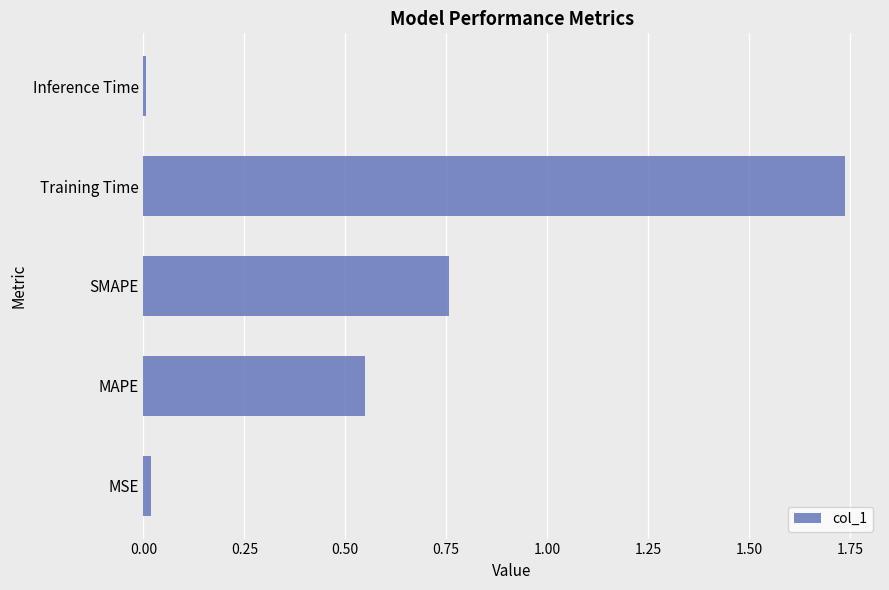

What is the change in value from MAPE to SMAPE?

+0.2